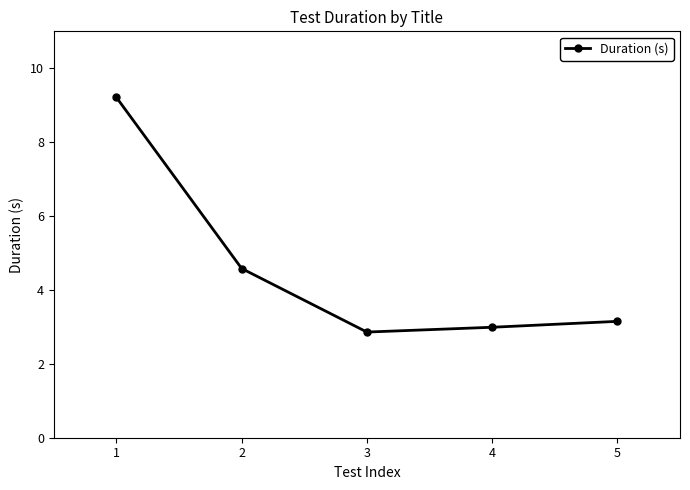

The value at 3 is 4.0. True or false?

False